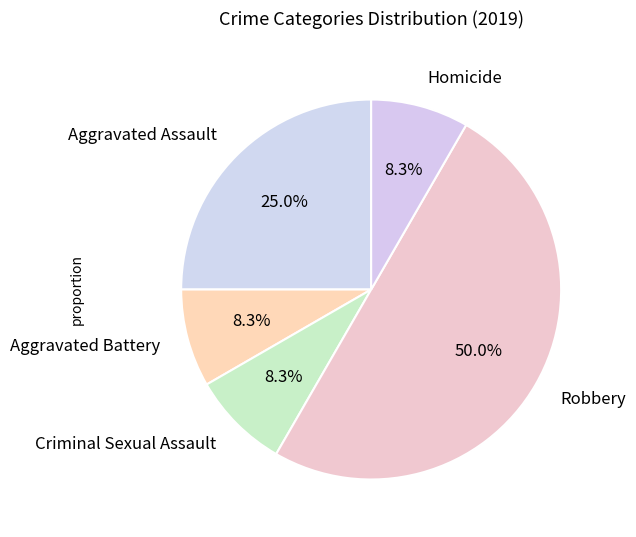

To the nearest percent, what percentage of the pie is Robbery?

50%